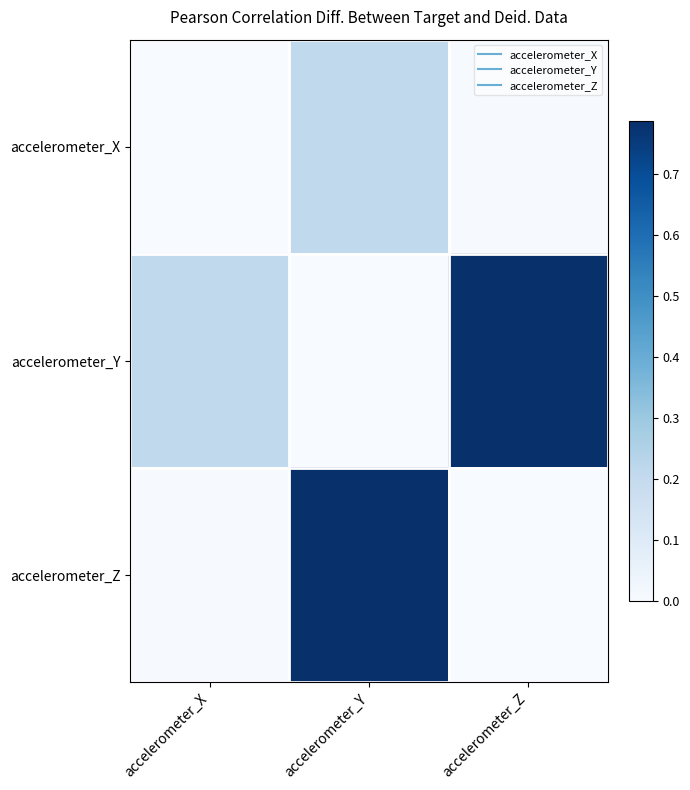

Reading left to right, extract all data points from this chart.

accelerometer_X: accelerometer_X=0.0	accelerometer_Y=0.2	accelerometer_Z=0.0
accelerometer_Y: accelerometer_X=0.2	accelerometer_Y=0.0	accelerometer_Z=0.8
accelerometer_Z: accelerometer_X=0.0	accelerometer_Y=0.8	accelerometer_Z=0.0